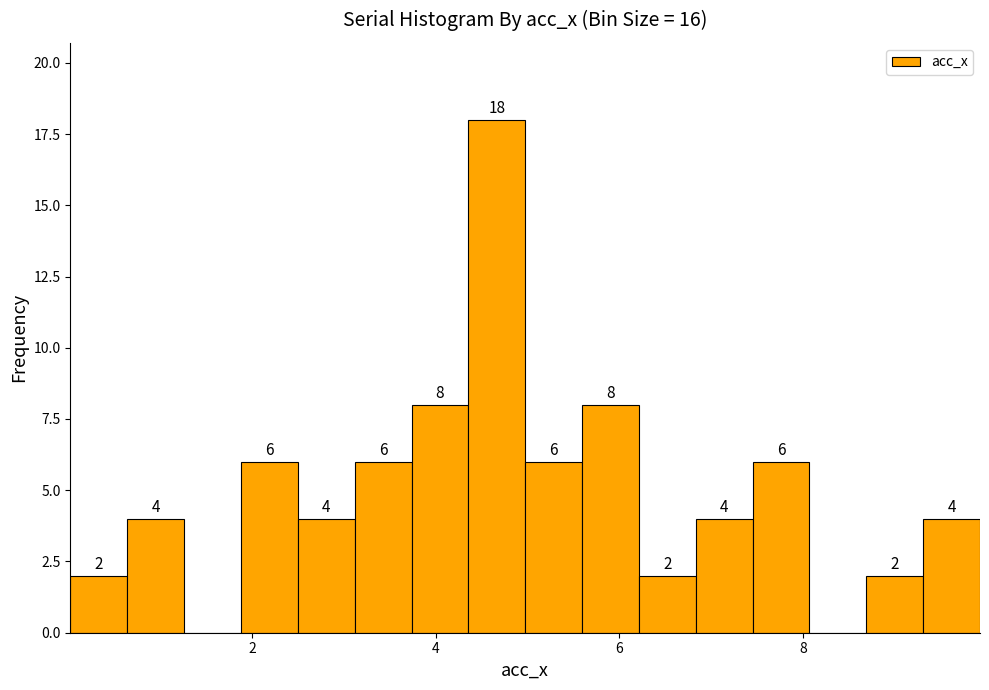

Around what value on the x-axis is the tallest bar? Give the approximate position of its centre, as read against the axis.

4.6